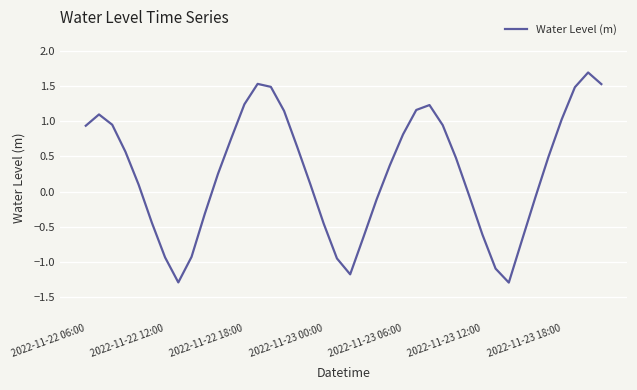

Does the chart have visible grid lines?

Yes